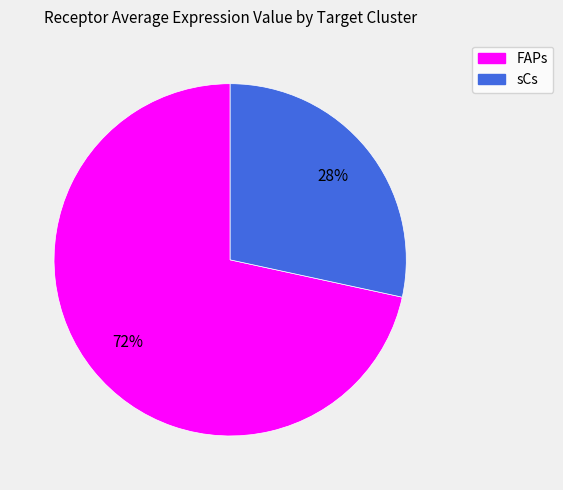

To the nearest percent, what is the combined percentage of sCs and FAPs?

100%